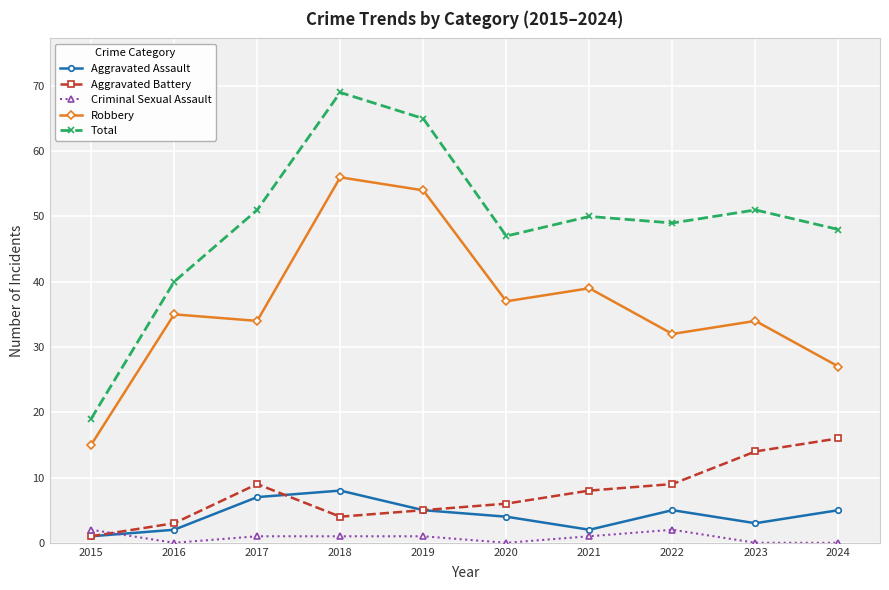

What is the total value across all series at 2024?

96